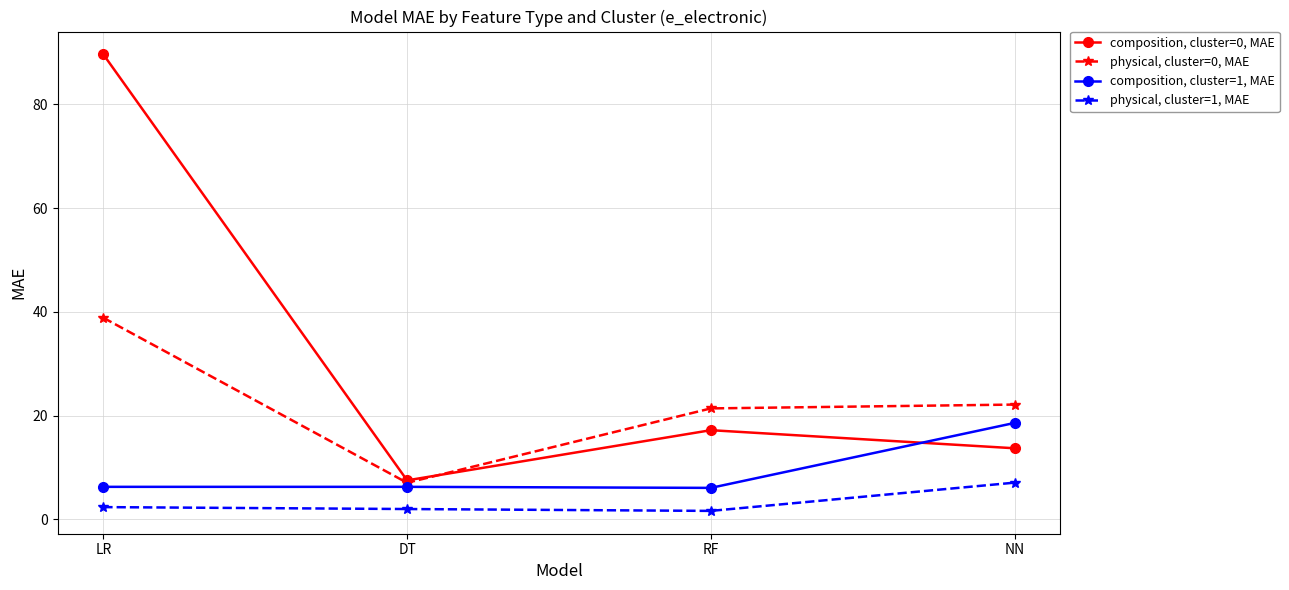

What is the average value of the composition, cluster=0, MAE series?

32.0